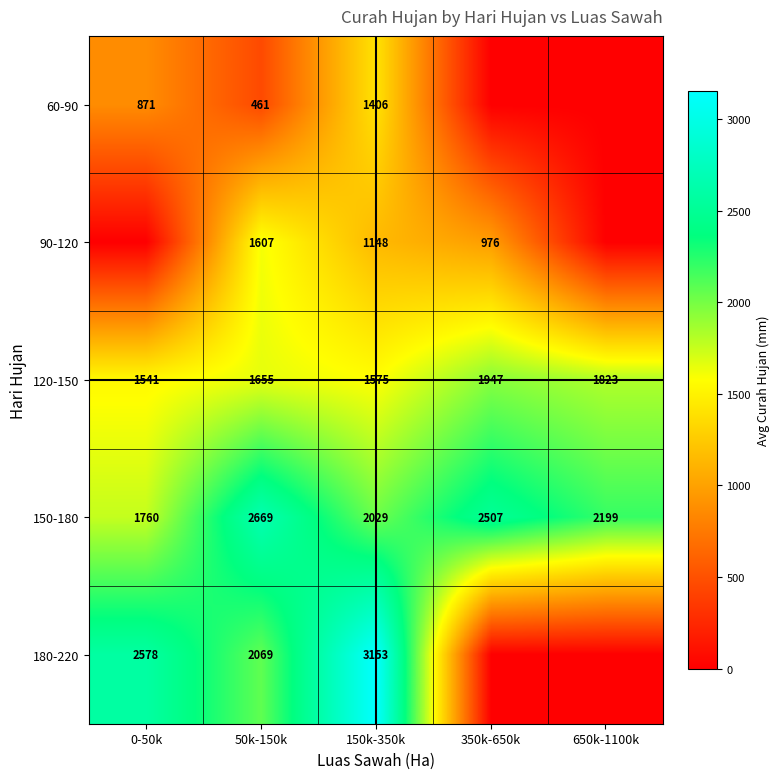

What is the difference between the highest and lowest values at 50k-150k?

2208